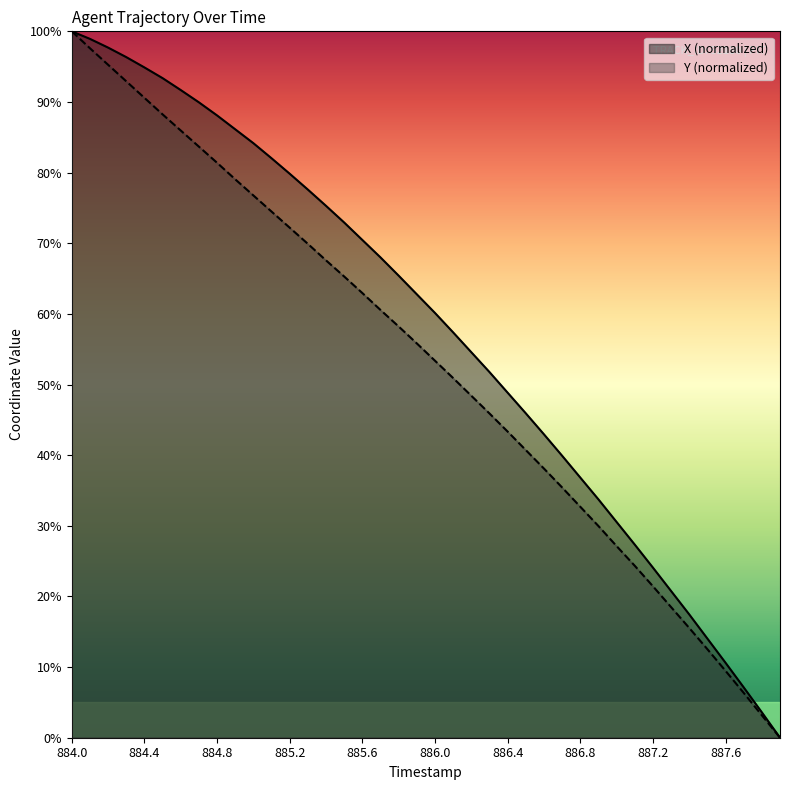

Is it true that Y equals 43.3 at 886.4?

True